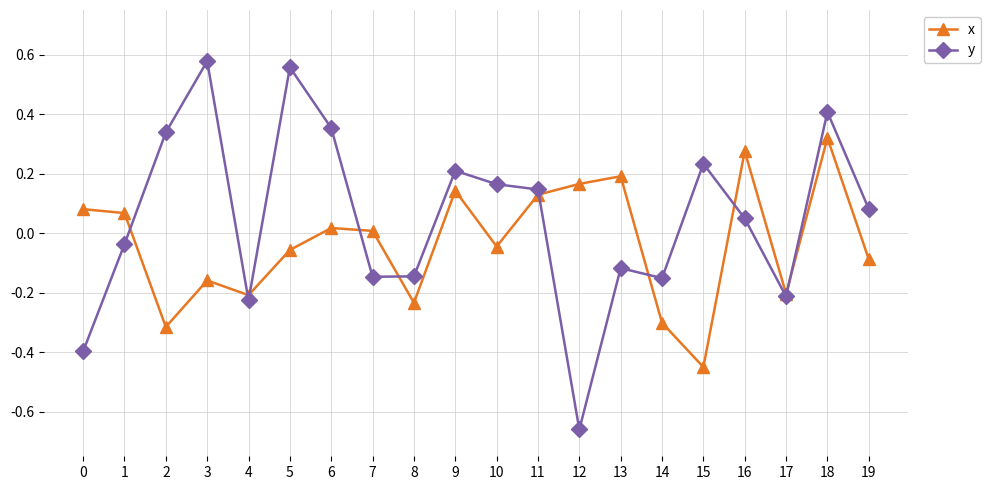

Does the chart have visible grid lines?

Yes